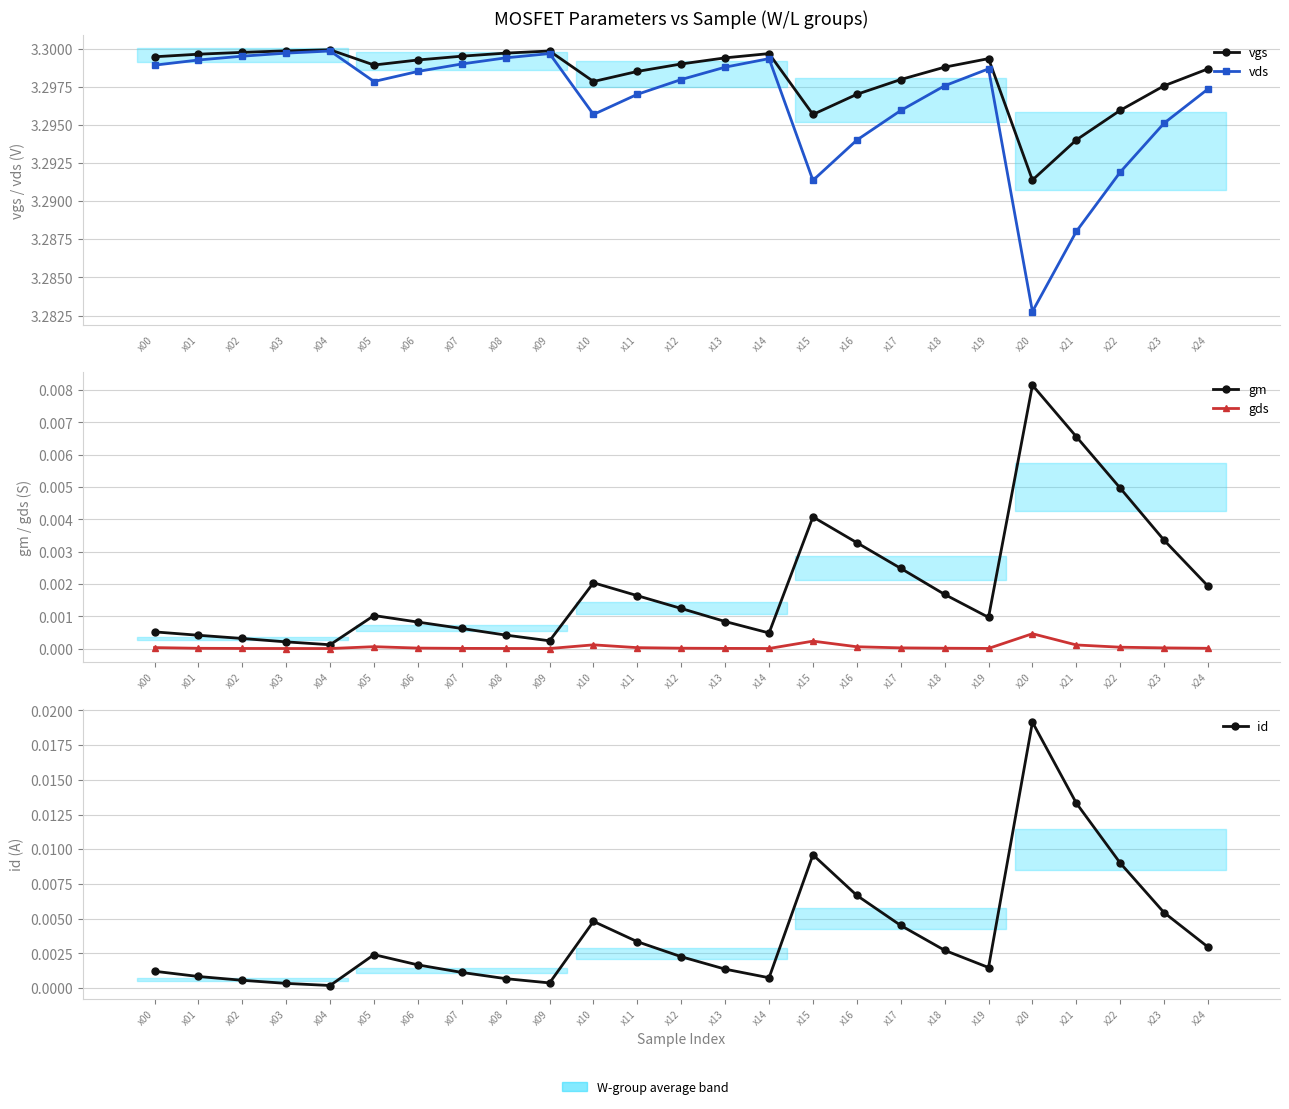

True or false: vgs and gm cross at least once.

False